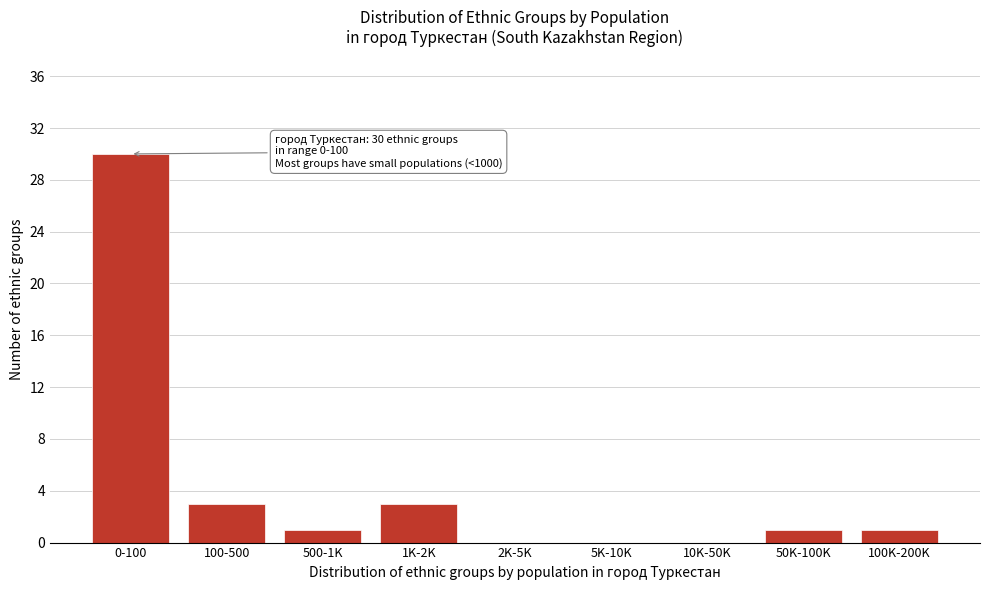

Reading left to right, what are all the values shown in this chart?

0-100=30	100-500=3	500-1K=1	1K-2K=3	2K-5K=0	5K-10K=0	10K-50K=0	50K-100K=1	100K-200K=1